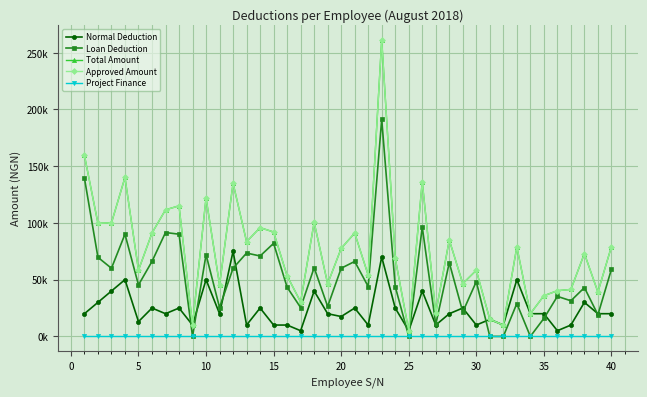

Is this an area chart (filled region under the line)?

No